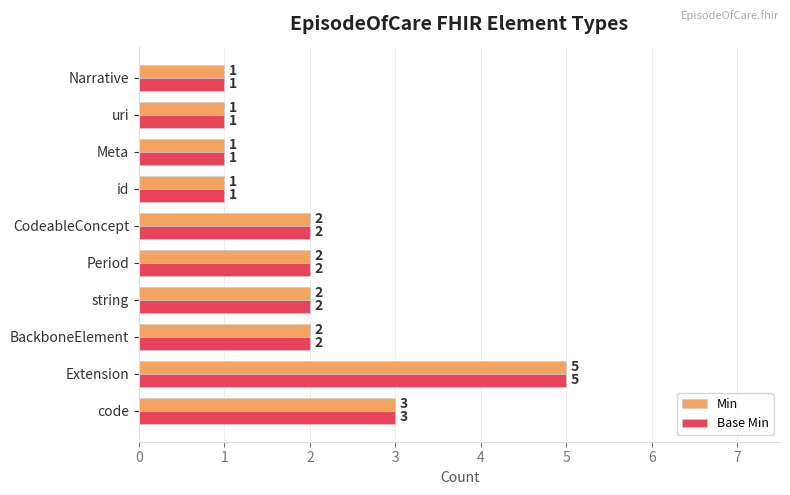

At which category is the sum across all series the highest?

Extension